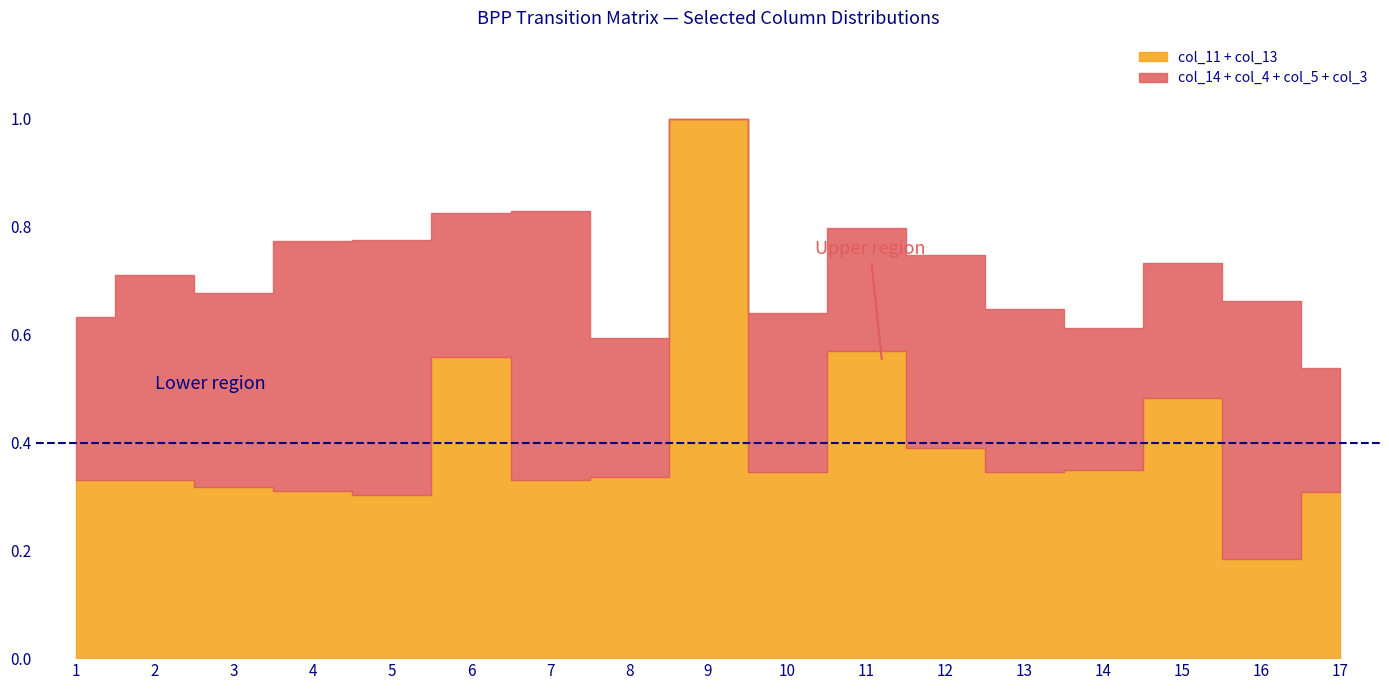

What is the value of the col_5 point at the 11th from the left?

0.1